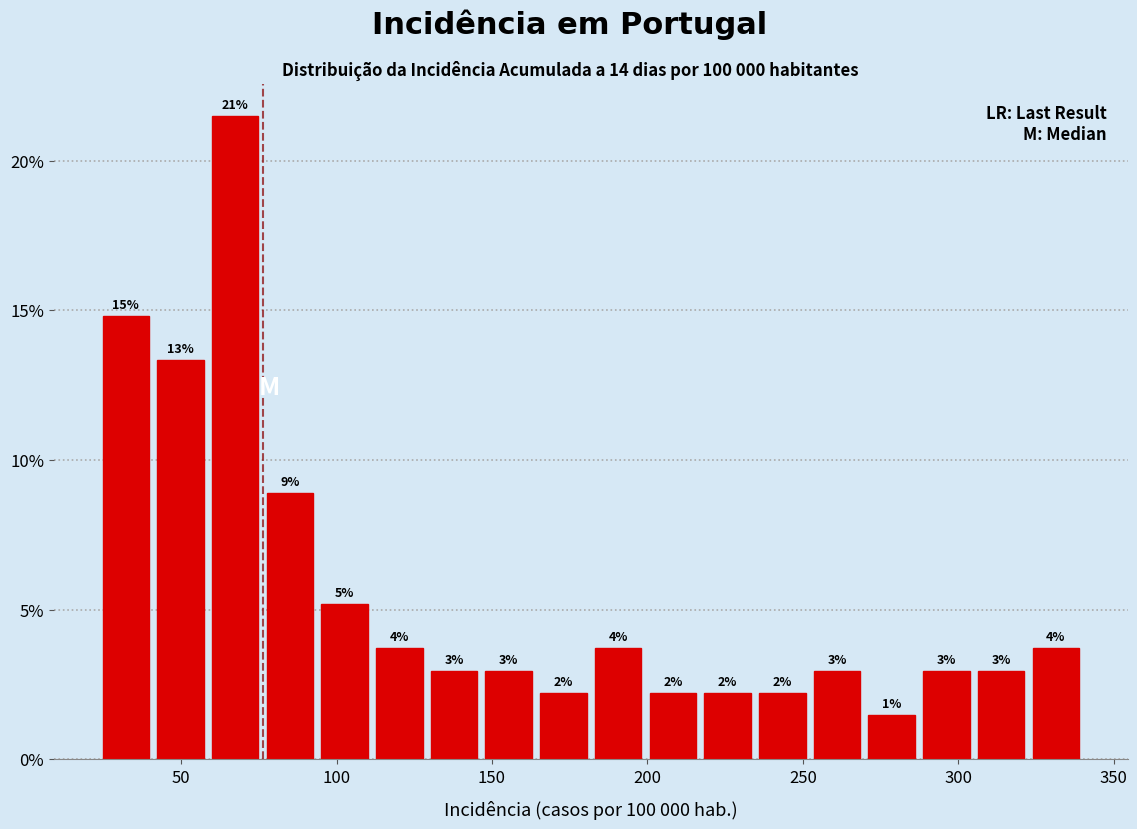

Around what value on the x-axis is the tallest bar? Give the approximate position of its centre, as read against the axis.

65